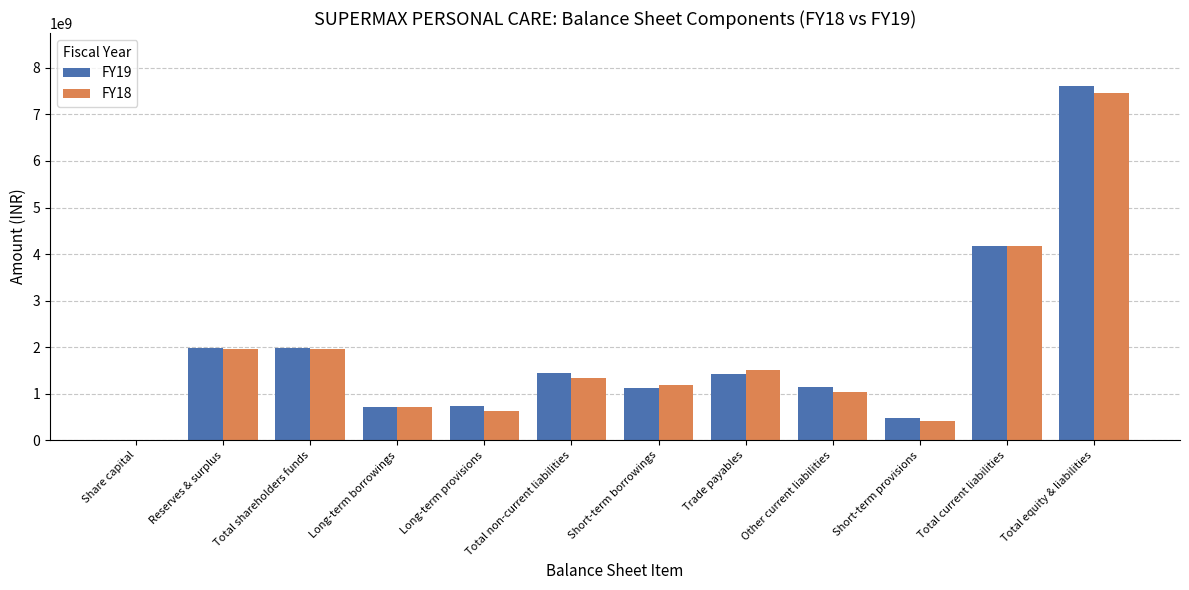

Which series changed the most between Short-term provisions and Total equity & liabilities?

FY19